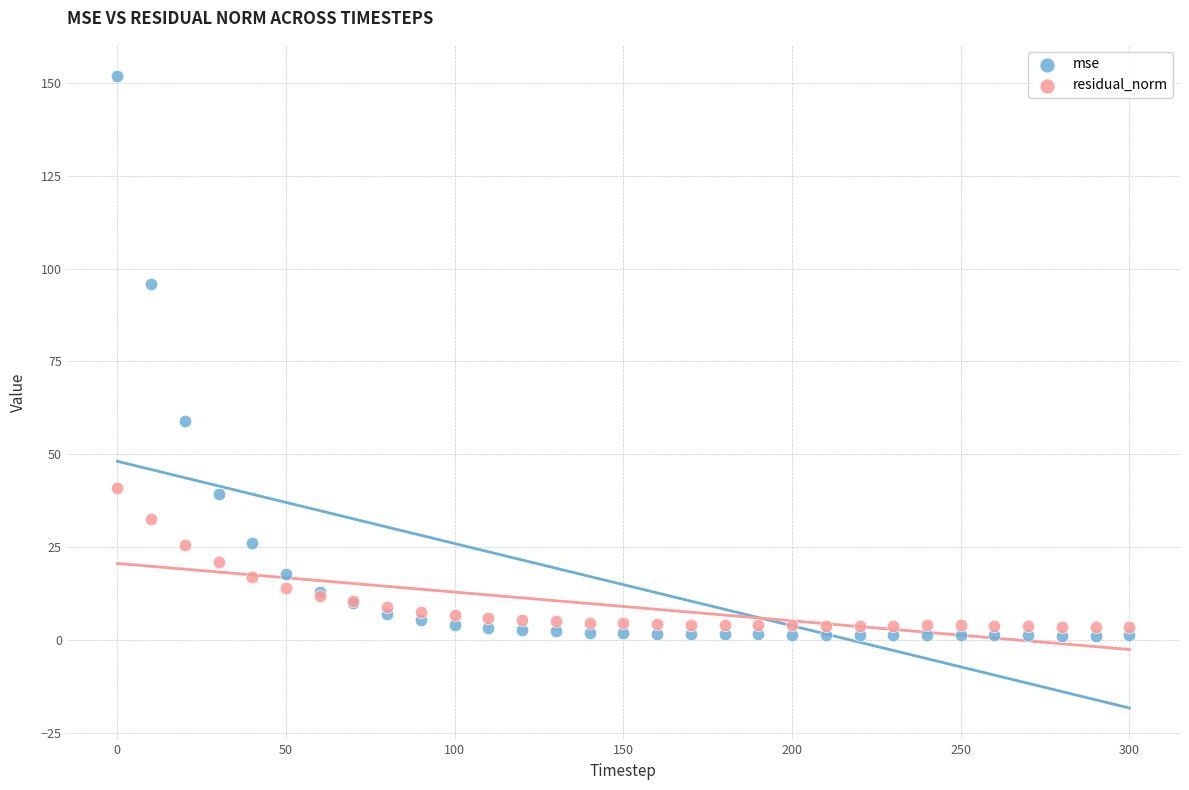

Across all series, what Y value is closest to 76?

59.0